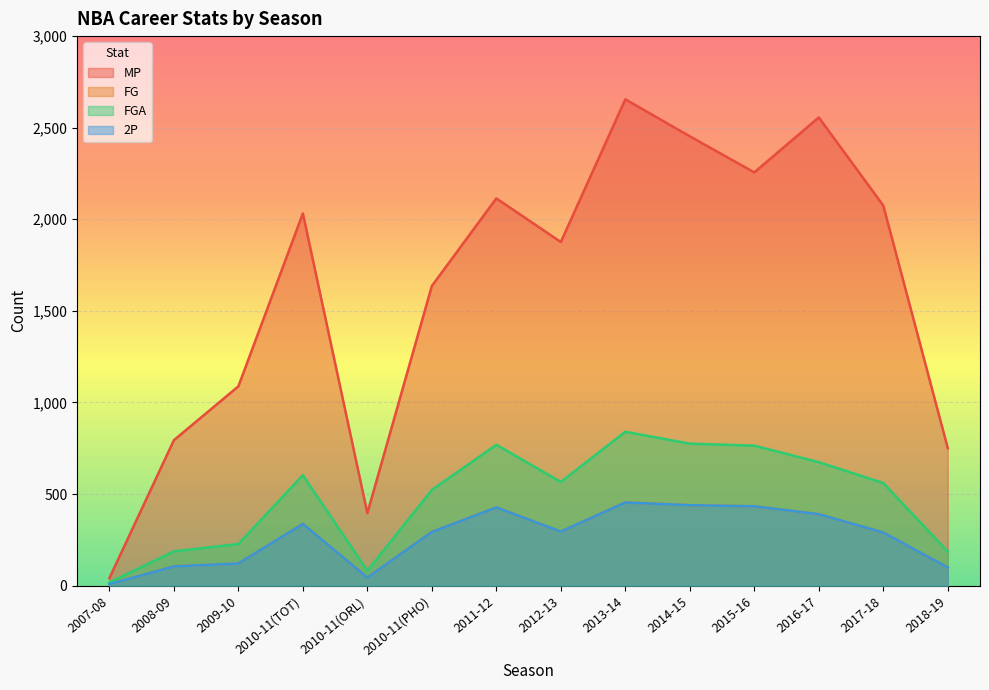

How many data points in FGA are less than 566?

7